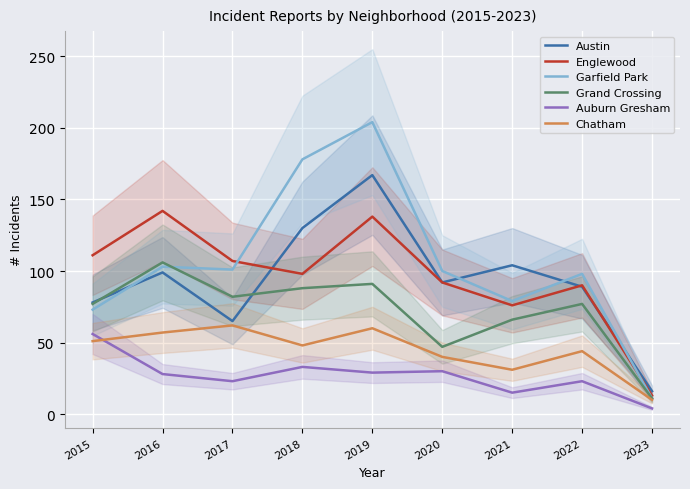

What is the difference between the highest and lowest values at 2016?

114